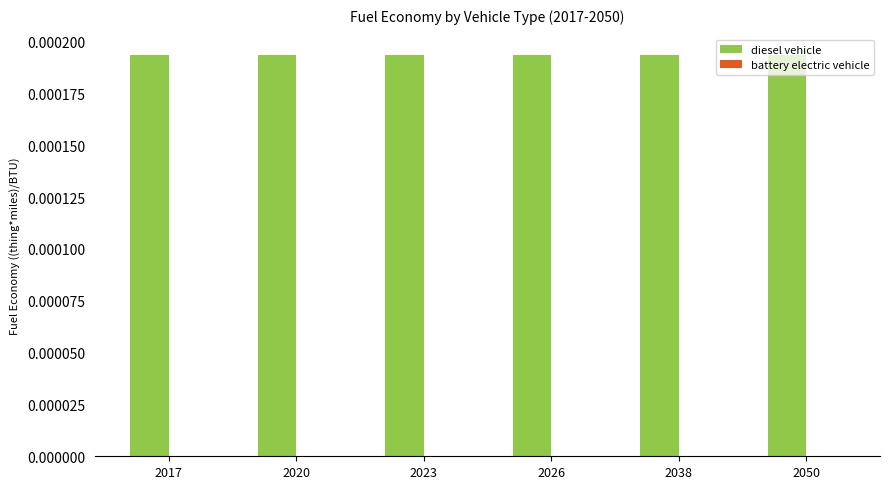

Which series has the largest total across all categories?

diesel vehicle